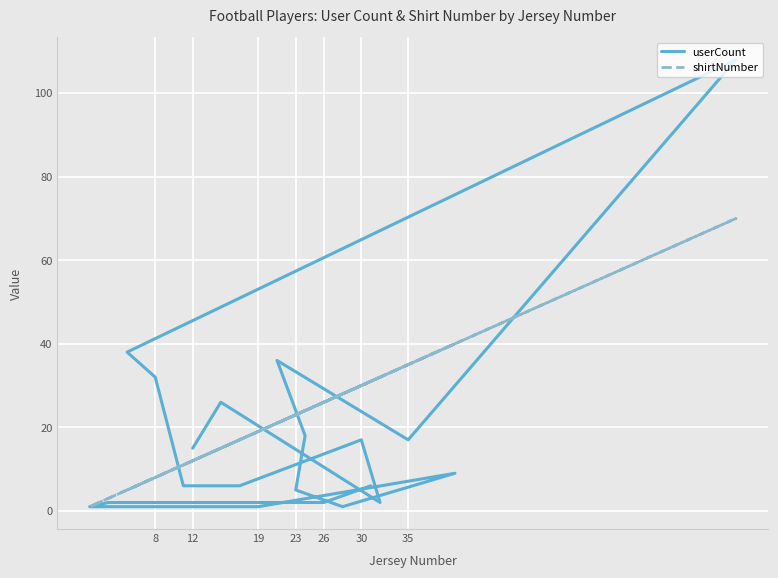

At how many categories does at least one series exceed 84?

1